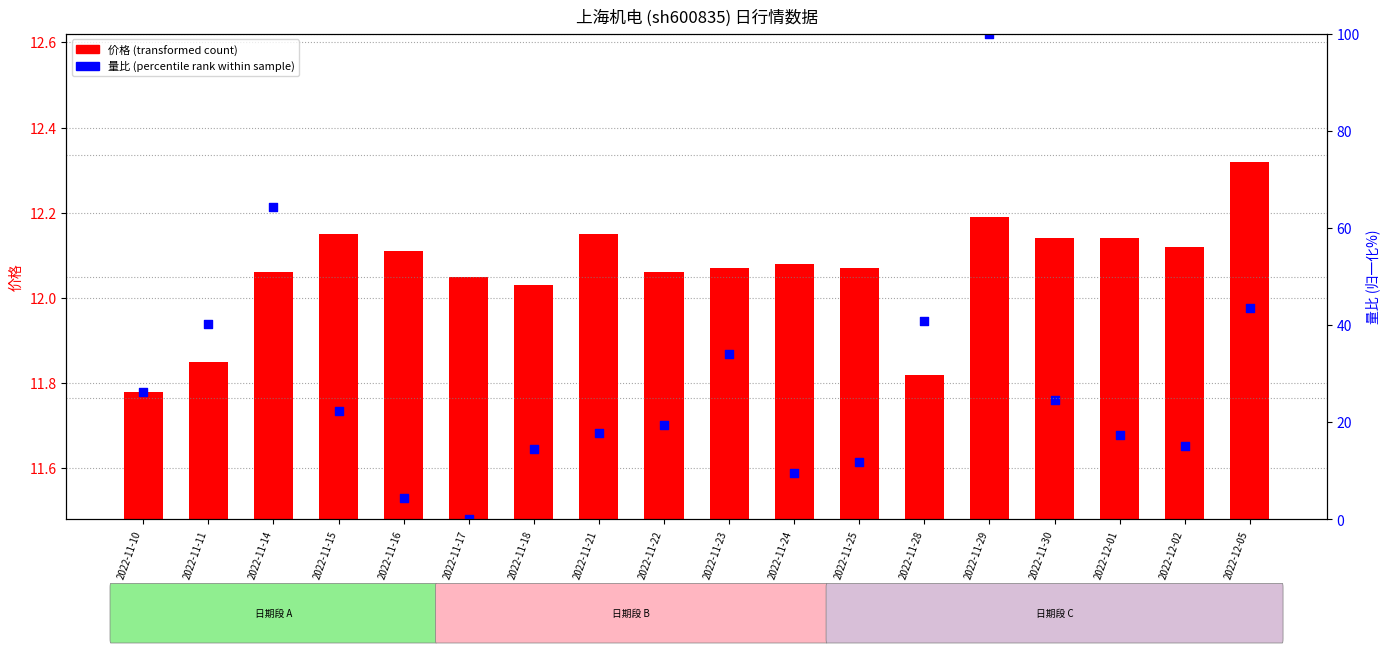

At how many categories does at least one series exceed 0?

18